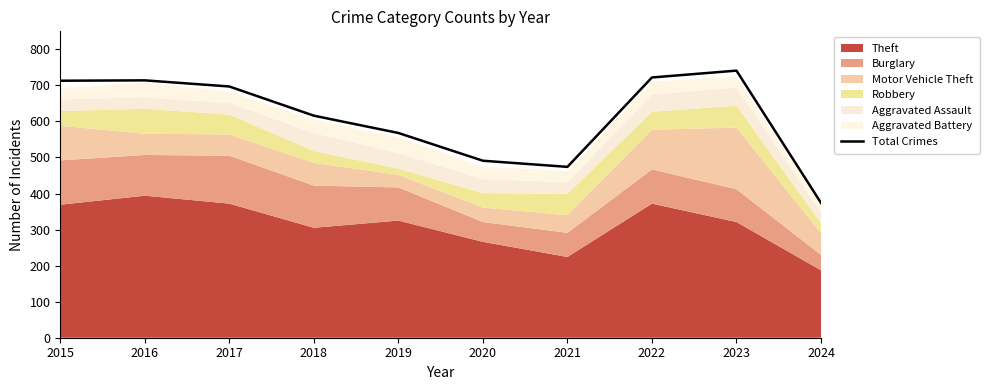

What is the difference between the values at 2020 and 2024?

117